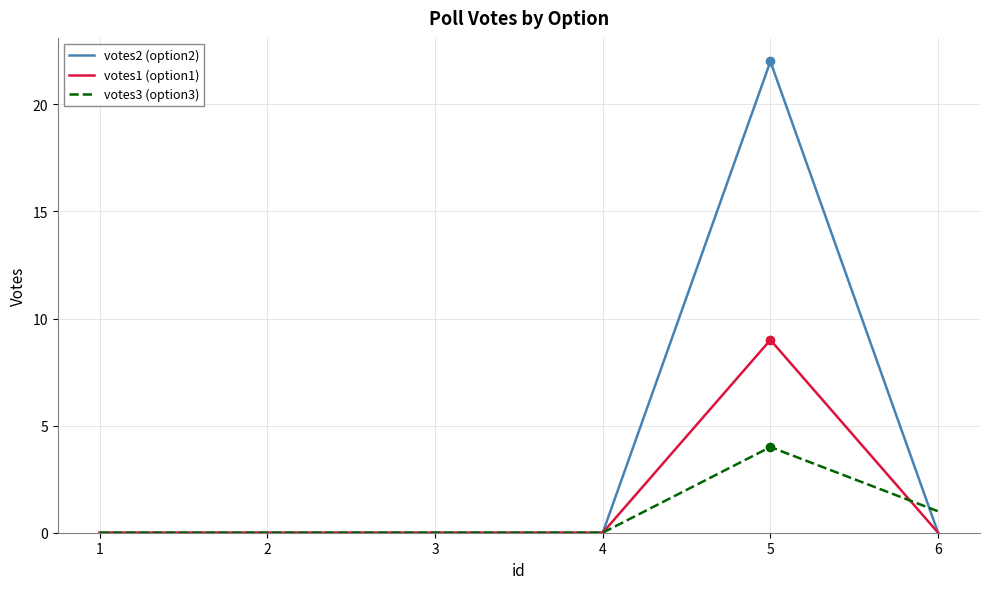

Reading left to right, what are all the values shown in this chart?

votes2 (option2): 0	0	0	0	22	0
votes1 (option1): 0	0	0	0	9	0
votes3 (option3): 0	0	0	0	4	1